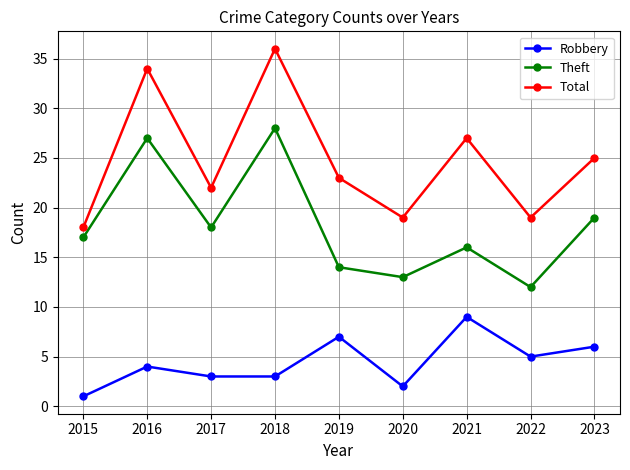

At how many categories does at least one series exceed 24?

4